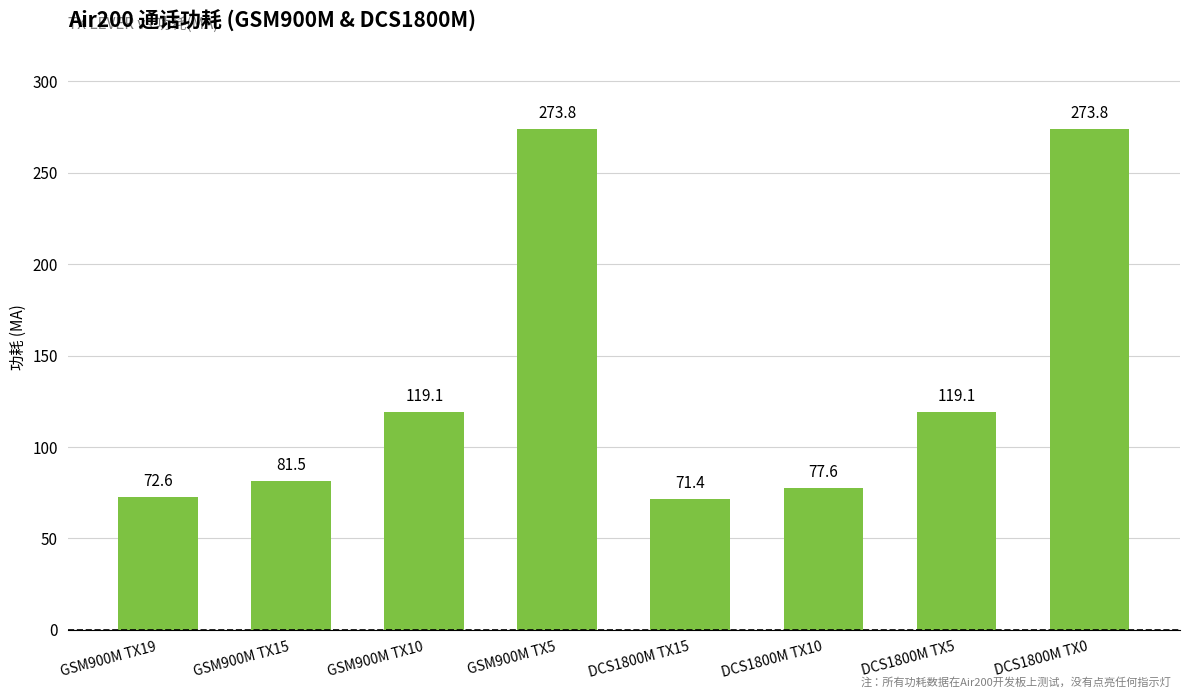

Which category has the lowest value across all series?

DCS1800M TX15